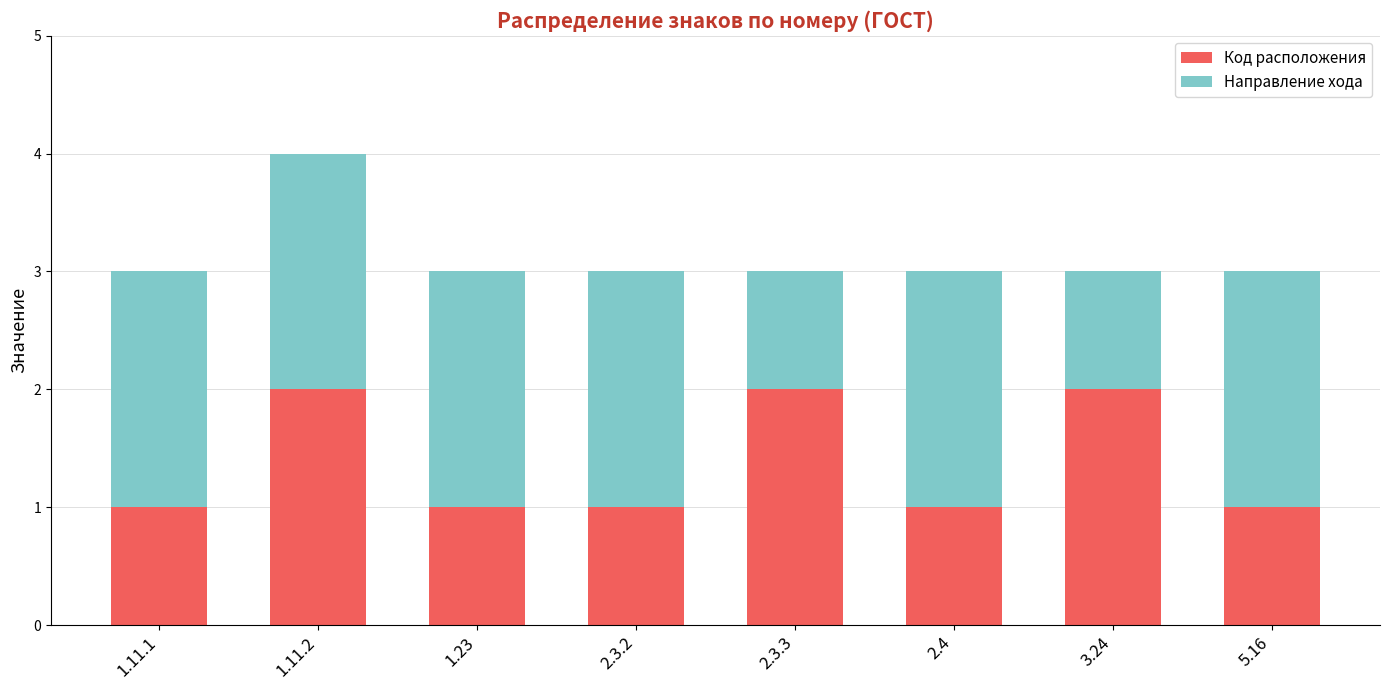

The Код расположения series shows 3 at 1.11.2. True or false?

False